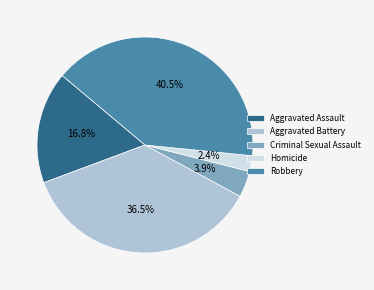

How much of the chart is everything except Criminal Sexual Assault?

96.1%